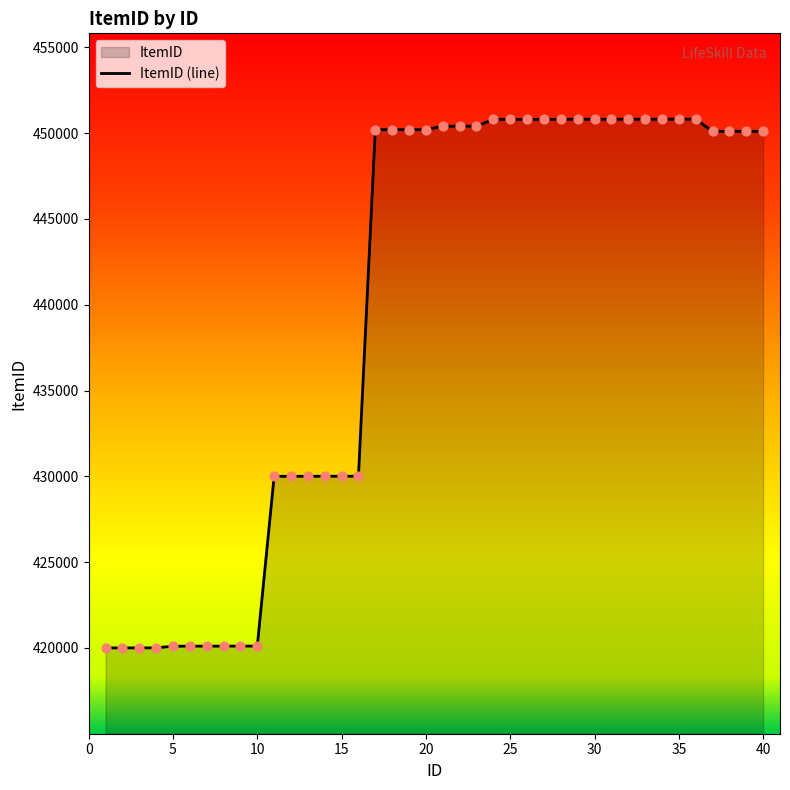

Which has a higher value, 26 or 11?

26